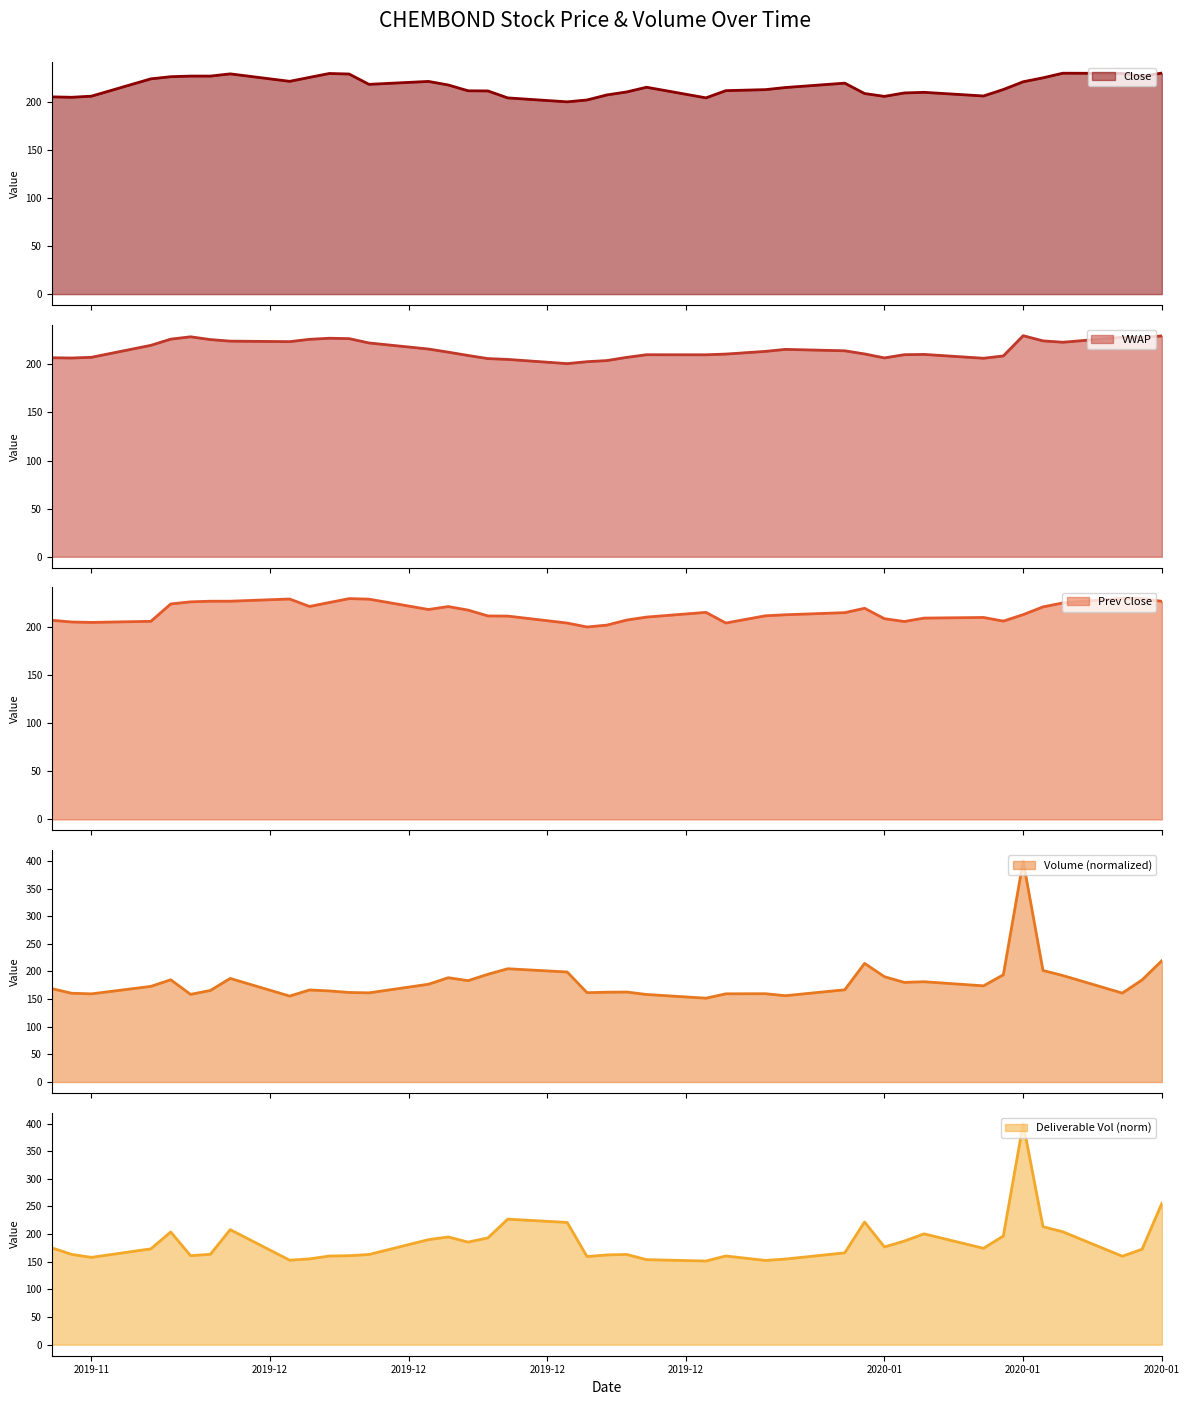

How many intersections are there between Prev Close and VWAP?

13